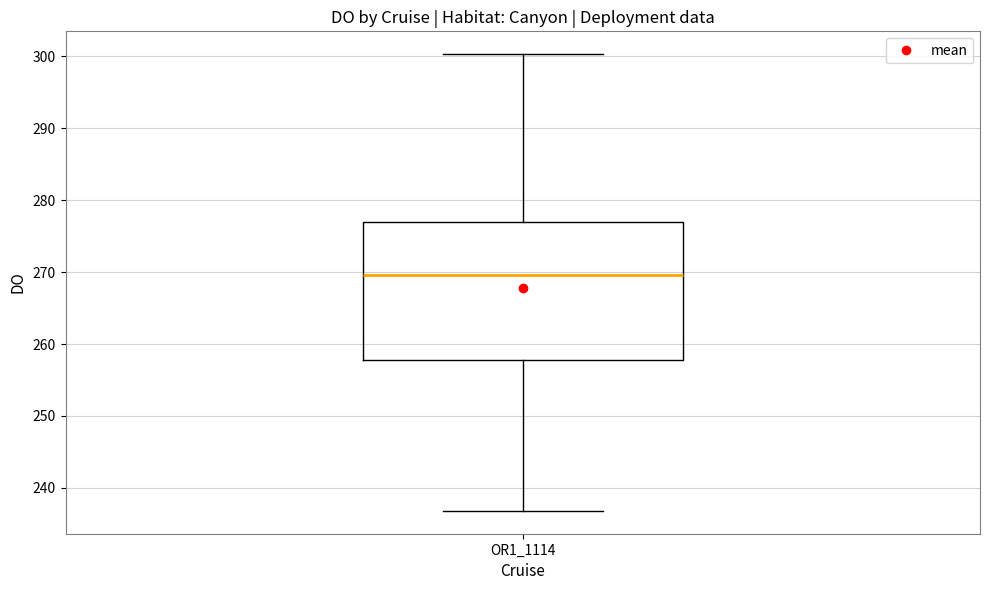

Read this box plot against the y-axis: the position of the median line, the range covered by the box, and the ends of both whiskers. The values are not printed on the chart, so give them approximately, as read against the axis.

median 270, box 258 to 277, whiskers 237 to 300